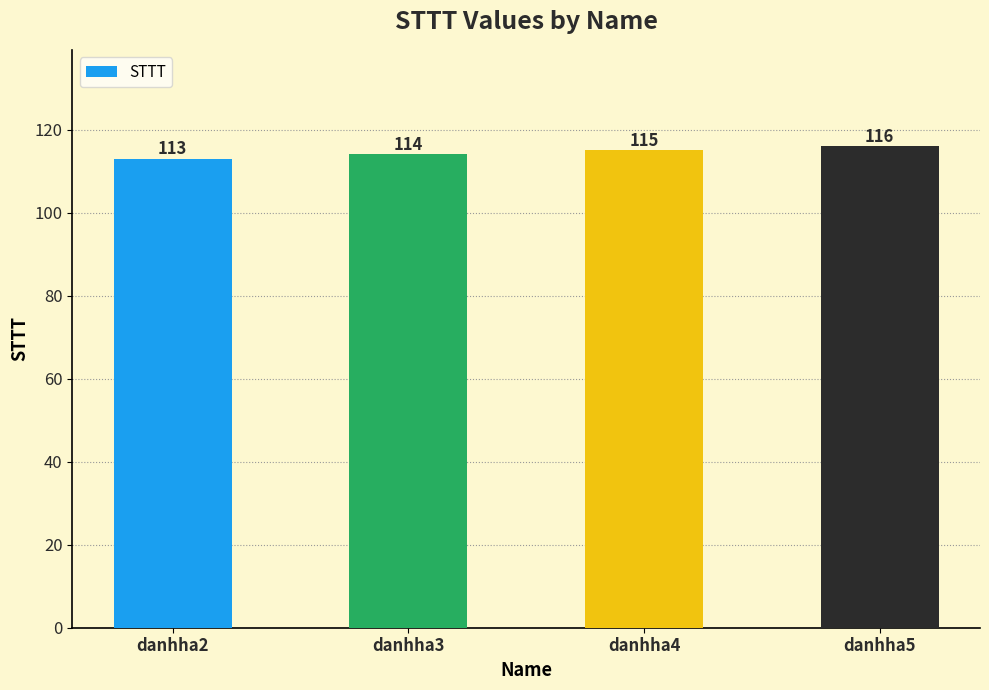

How many values are between 114 and 116?

3